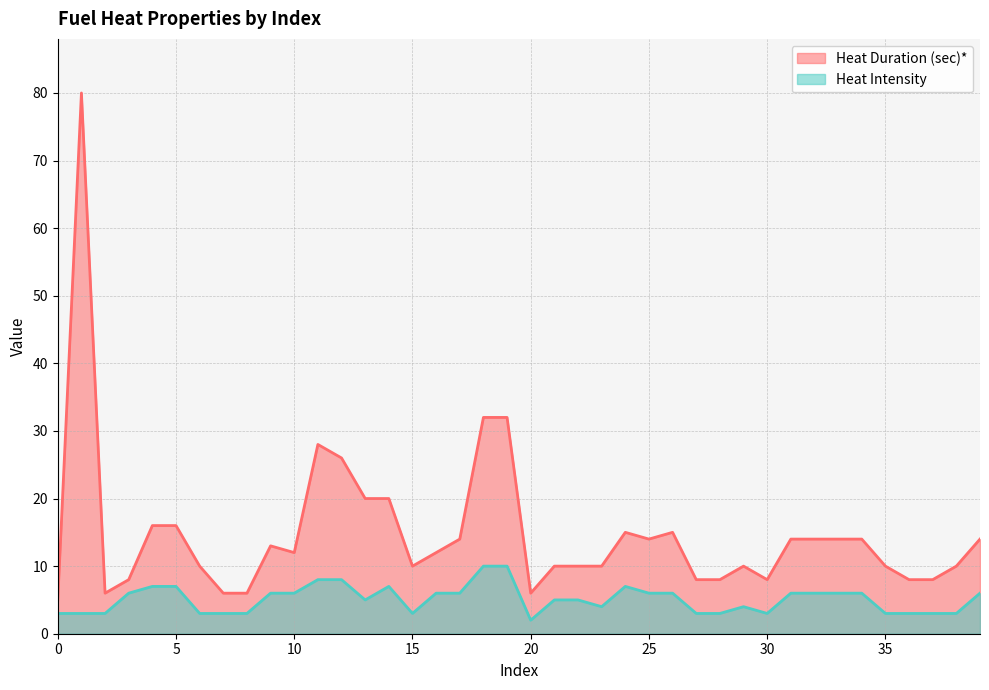

Reading right to left, extract all data points from this chart.

Heat Duration (sec)*: 39=14	38=10	37=8	36=8	35=10	34=14	33=14	32=14	31=14	30=8	29=10	28=8	27=8	26=15	25=14	24=15	23=10	22=10	21=10	20=6	19=32	18=32	17=14	16=12	15=10	14=20	13=20	12=26	11=28	10=12	9=13	8=6	7=6	6=10	5=16	4=16	3=8	2=6	1=80	0=5
Heat Intensity: 39=6	38=3	37=3	36=3	35=3	34=6	33=6	32=6	31=6	30=3	29=4	28=3	27=3	26=6	25=6	24=7	23=4	22=5	21=5	20=2	19=10	18=10	17=6	16=6	15=3	14=7	13=5	12=8	11=8	10=6	9=6	8=3	7=3	6=3	5=7	4=7	3=6	2=3	1=3	0=3